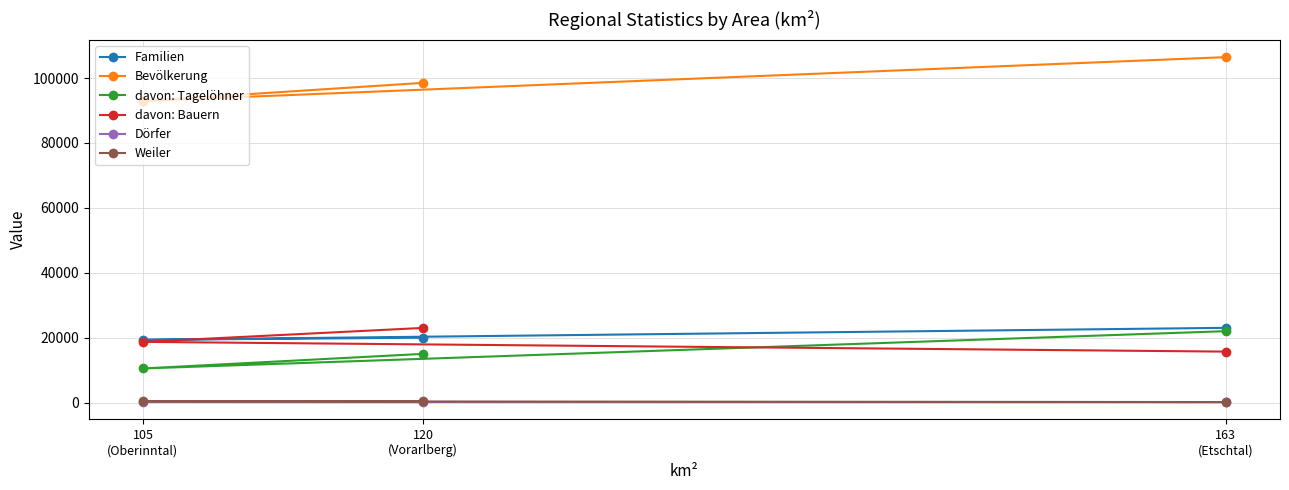

Count the number of data series in this chart.

6